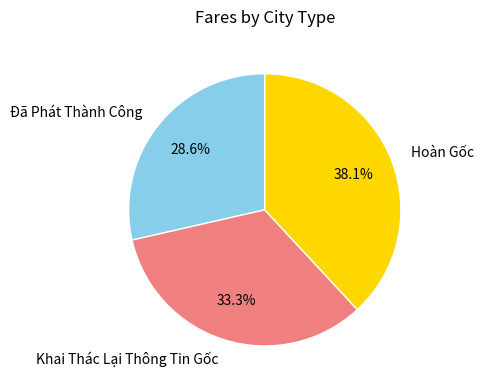

How many segments does this pie chart have?

3